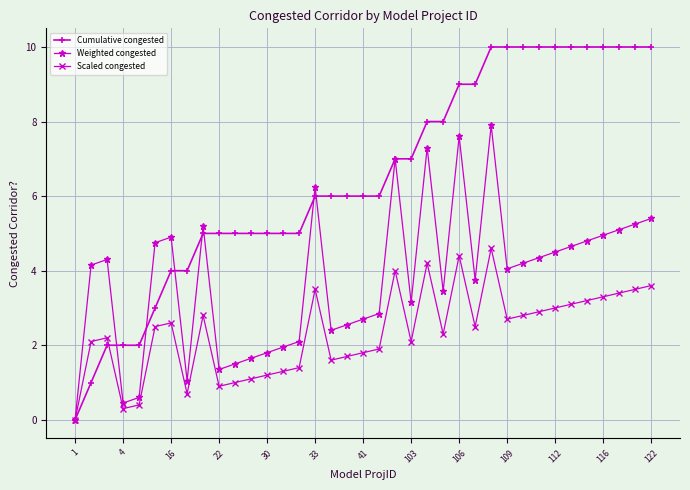

List the series in order of their peak value, lowest first.

Scaled congested, Weighted congested, Cumulative congested